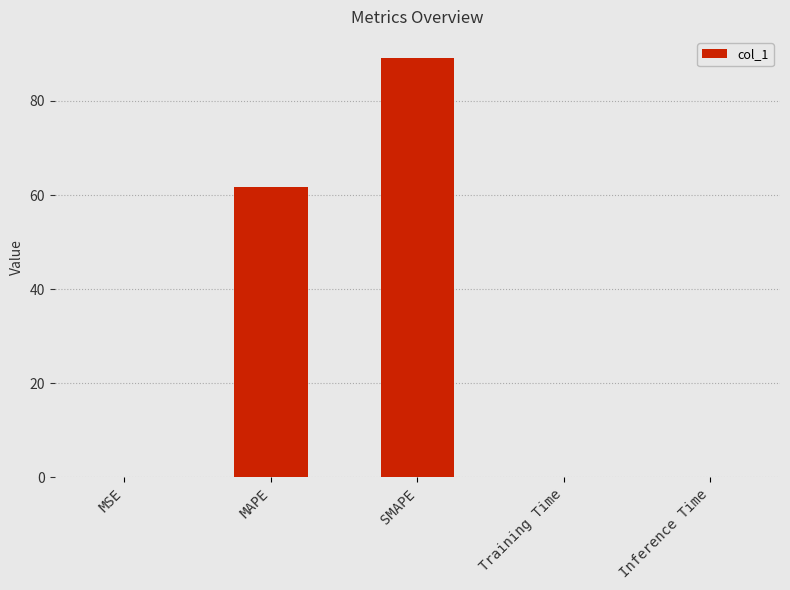

At which label is the value closest to 44?

MAPE